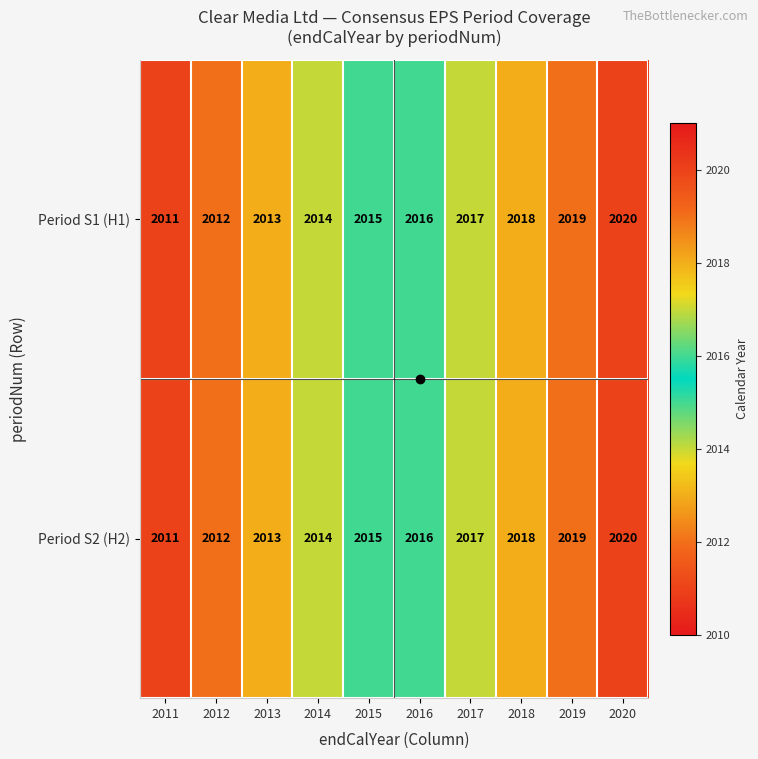

What is the total value across all series at 2018?

4036